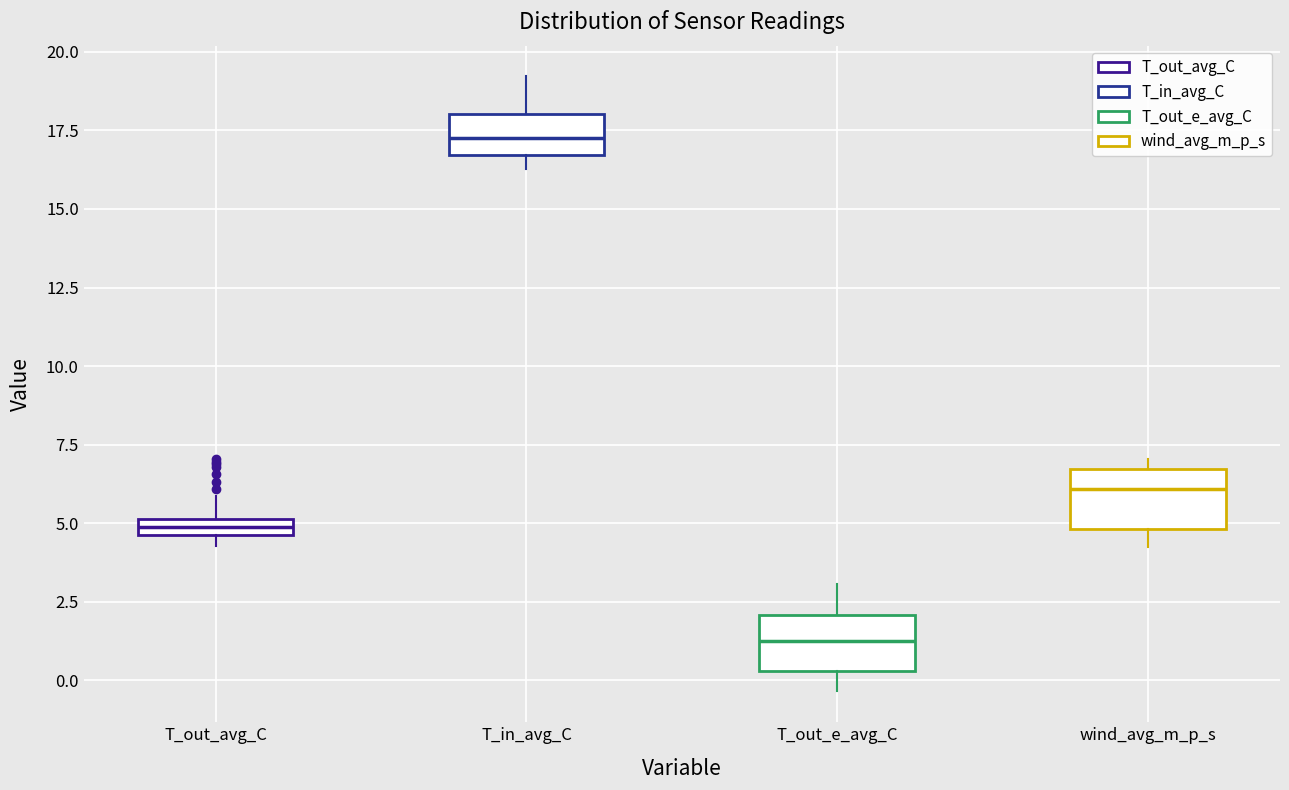

Where is the upper edge of the box for T_out_avg_C on the y-axis? The values are not printed on the chart, so give them approximately, as read against the axis.

5.0